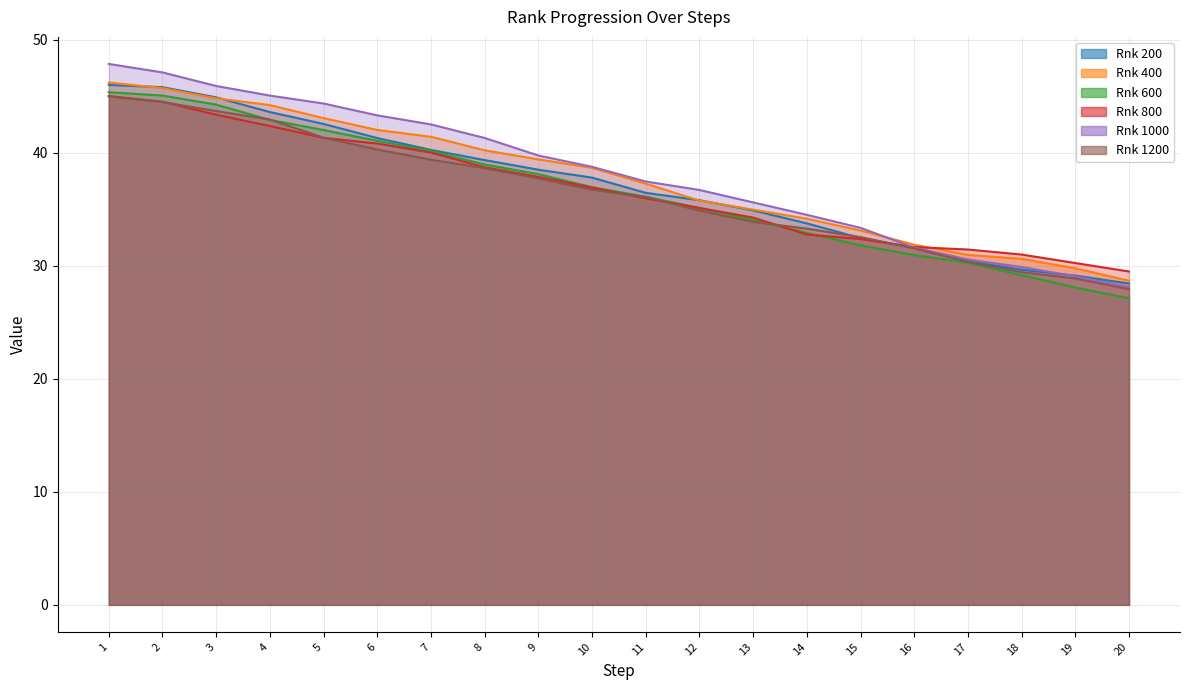

What is the value of the Rnk 1200 point at the 5th from the left?

41.3